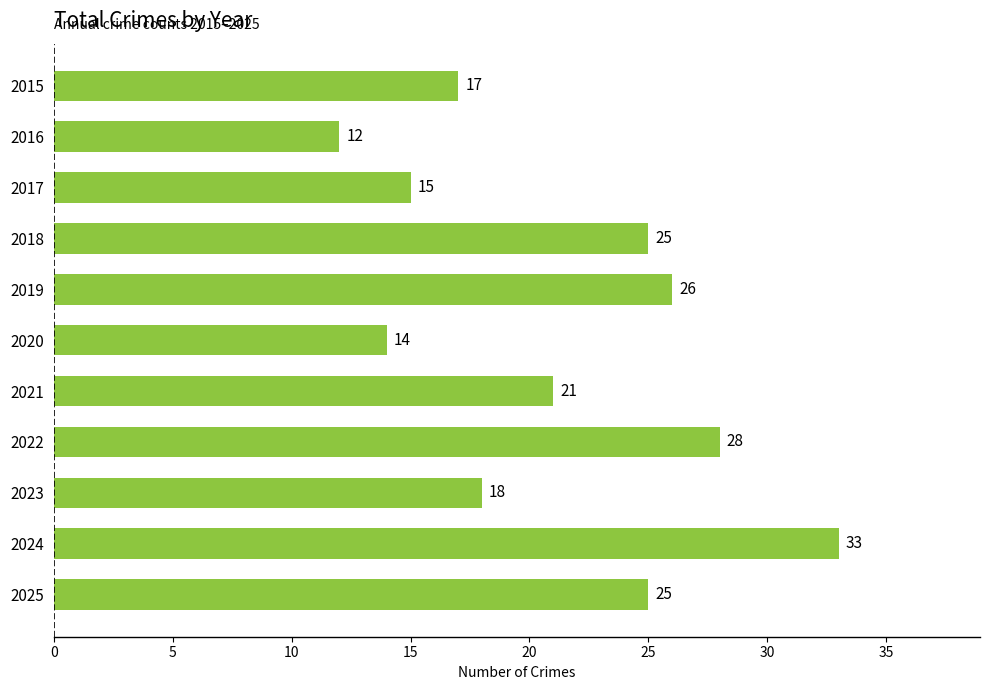

What is the greatest value displayed?

33